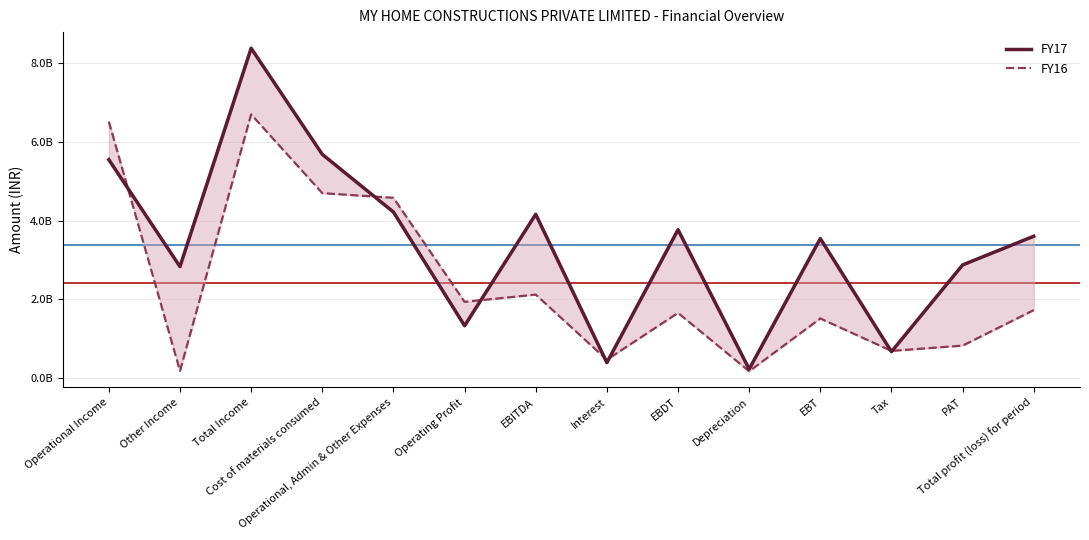

List the labels in order of FY17 value, smallest first.

Depreciation, Interest, Tax, Operating Profit, Other Income, PAT, EBT, Total profit (loss) for period, EBDT, EBITDA, Operational, Admin & Other Expenses, Operational Income, Cost of materials consumed, Total Income